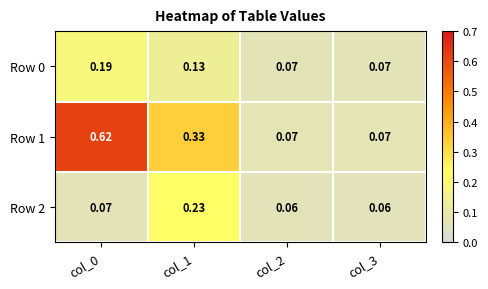

Is the value of Row 0 at col_0 greater than the value of Row 1 at col_1?

No